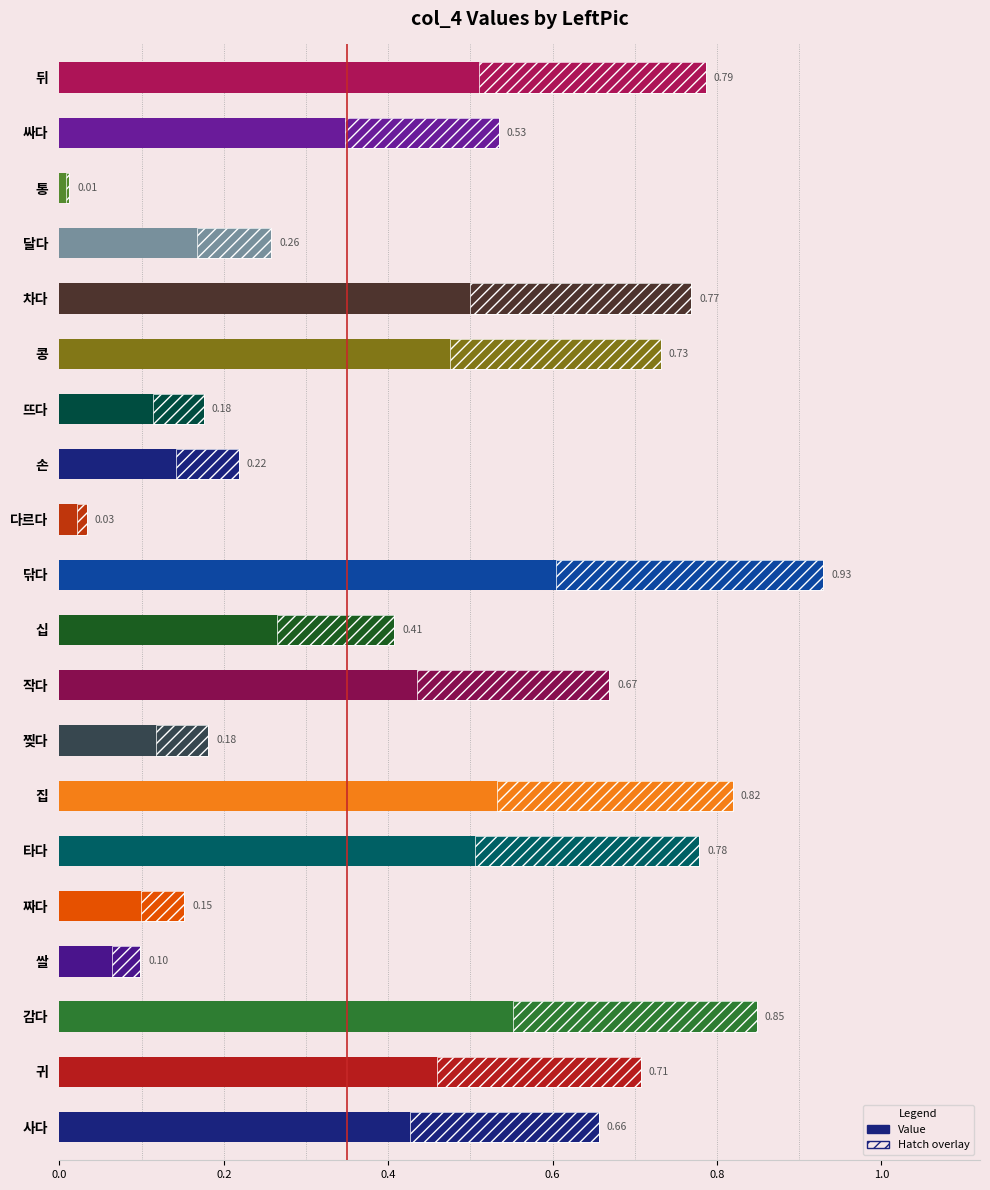

How many data points does each series have?

20